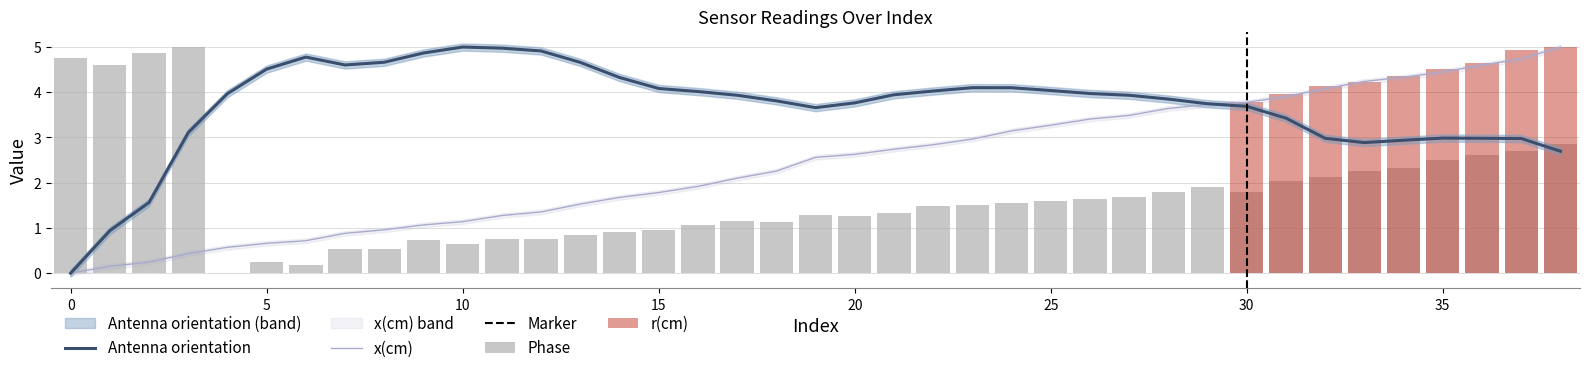

Which series has the largest total across all categories?

Antenna orientation